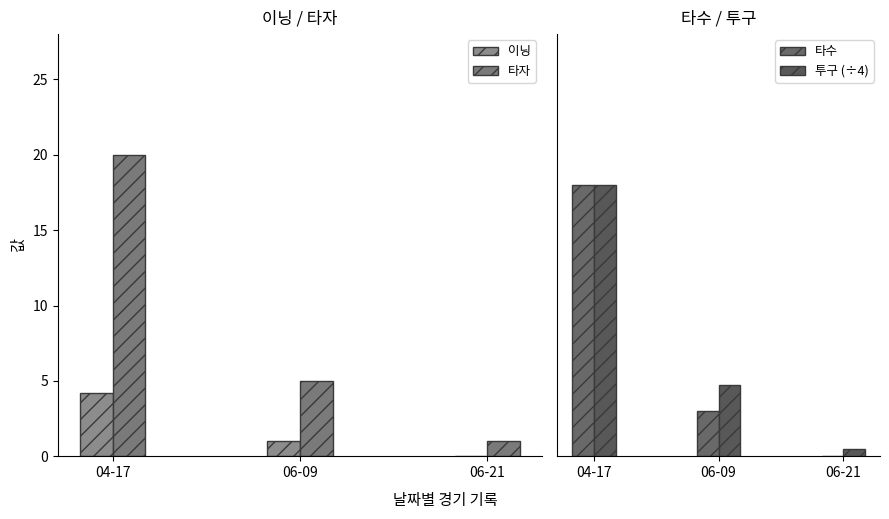

What is the value of the 타자 bar at the 1st from the left?

20.0